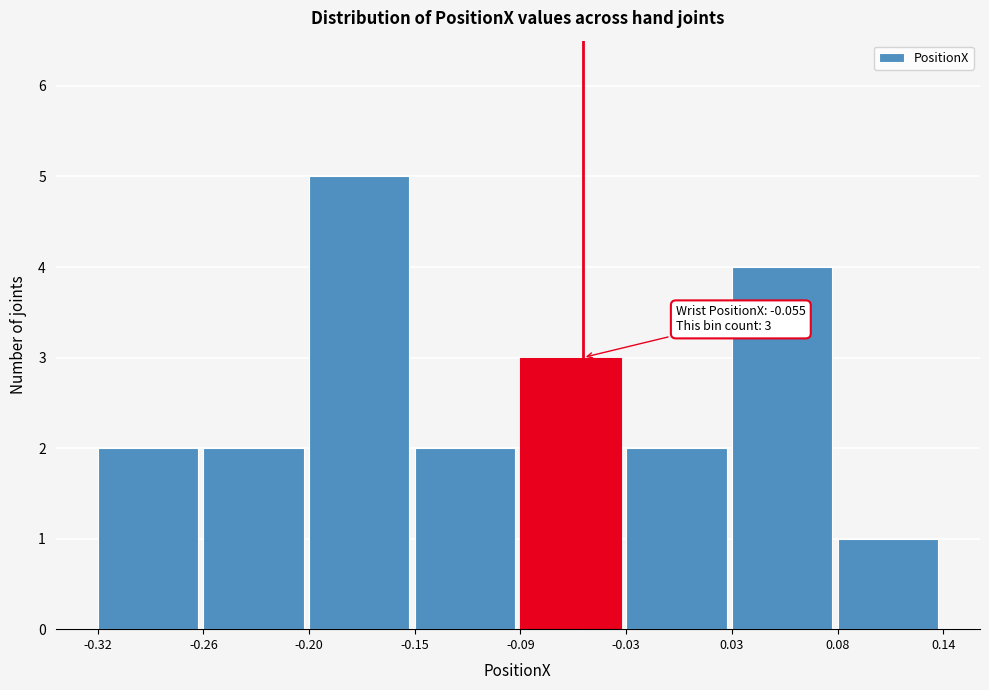

Which range on the x-axis has the tallest bar?

-0.20 to -0.15